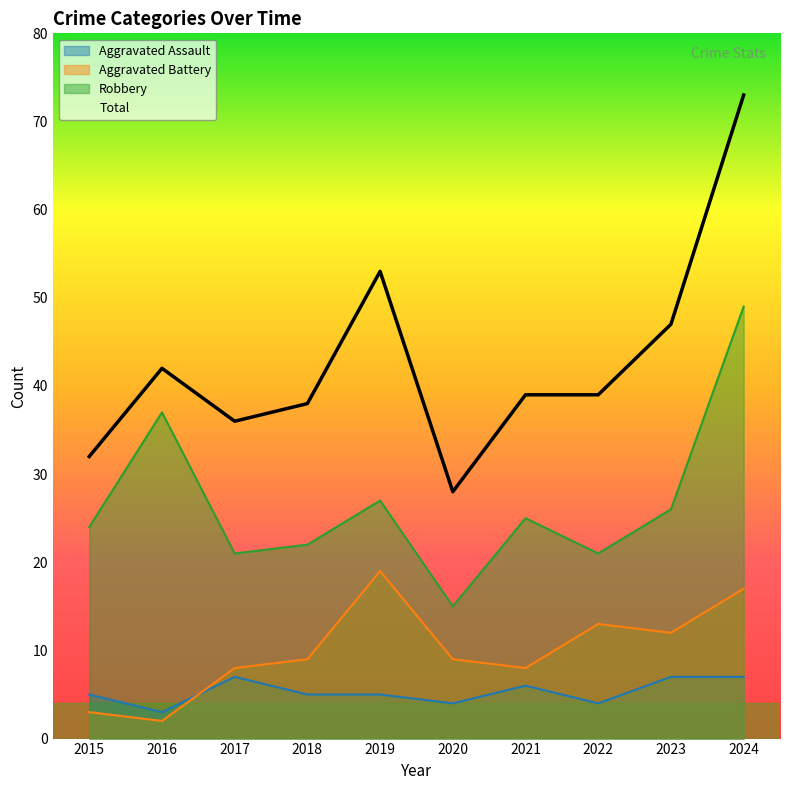

Reading left to right, list all the values displayed in this chart.

Aggravated Assault: 5	3	7	5	5	4	6	4	7	7
Aggravated Battery: 3	2	8	9	19	9	8	13	12	17
Robbery: 24	37	21	22	27	15	25	21	26	49
Total: 32	42	36	38	53	28	39	39	47	73